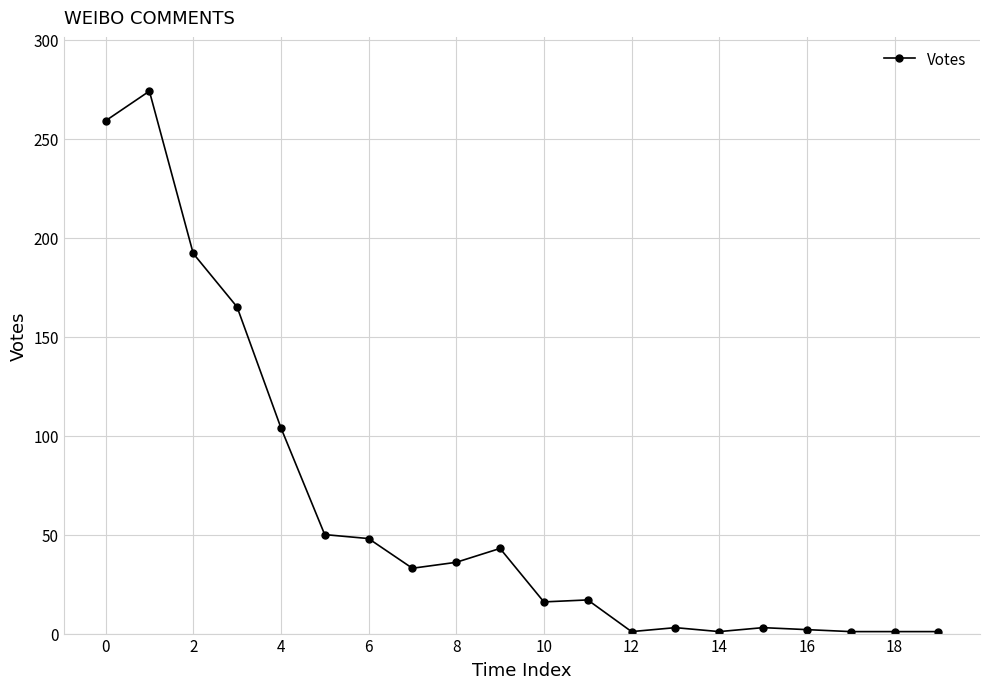

True or false: there are more than 0 points higher than both neighbors.

True